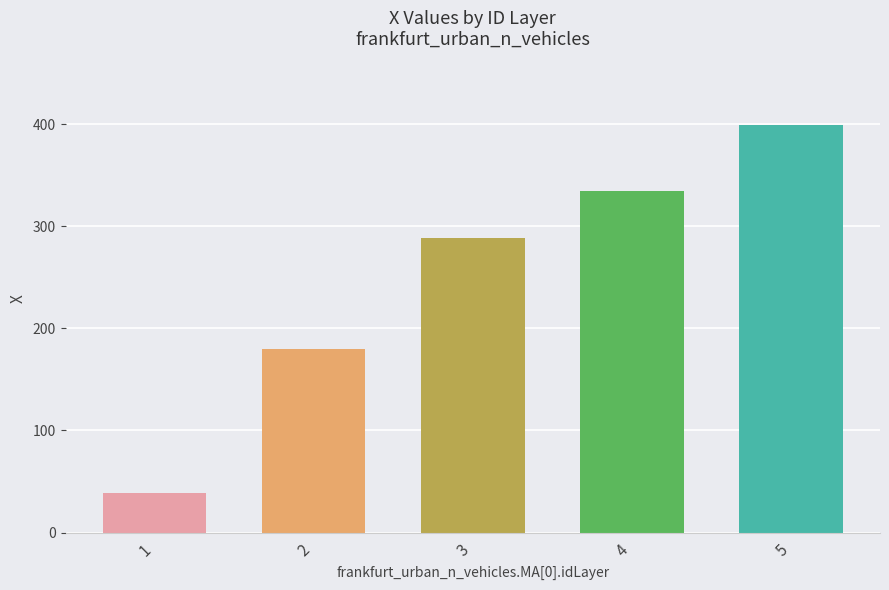

What is the maximum value shown in the chart?

398.9